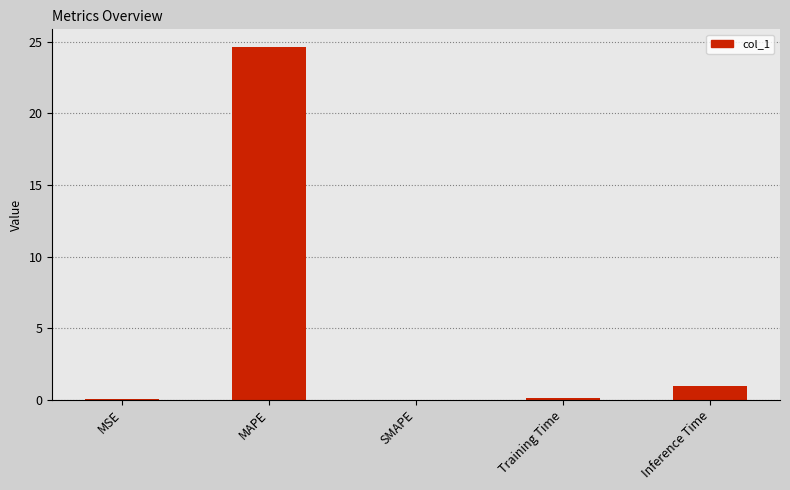

Read the value at MAPE.

24.7